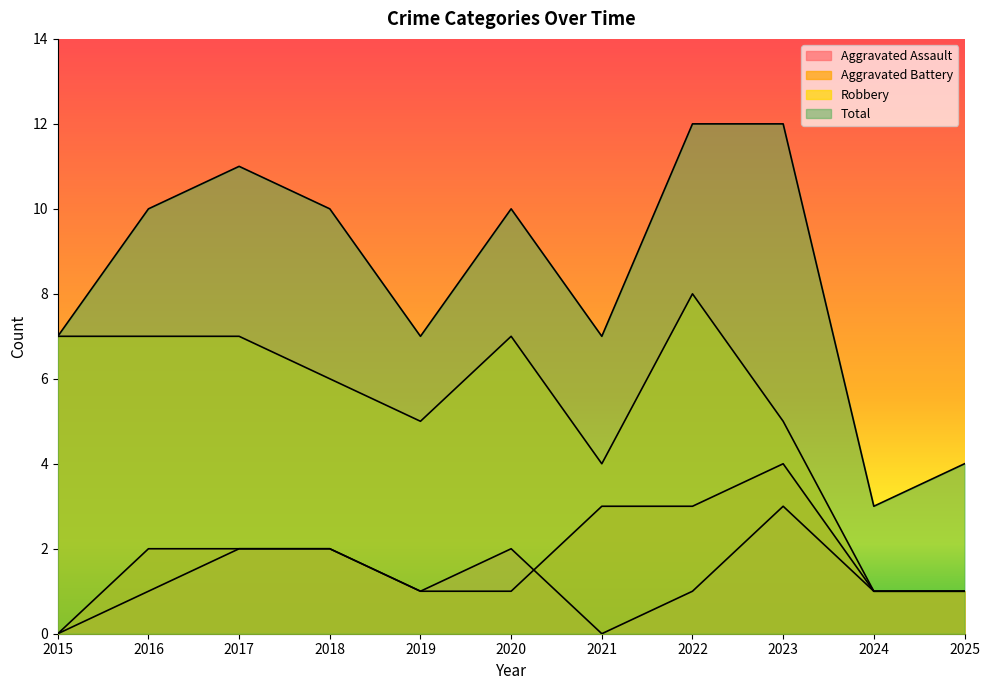

What is the value of the Aggravated Assault point at the 8th from the left?

1